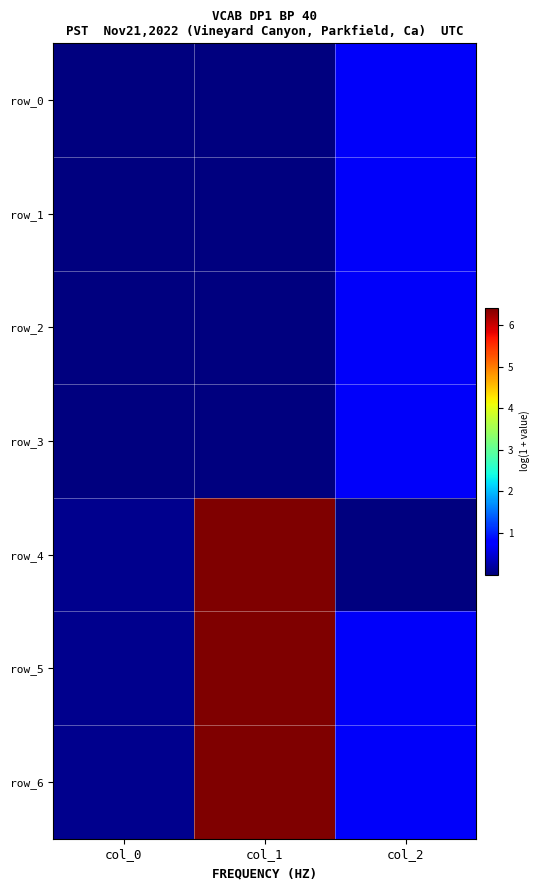

Reading left to right, extract all data points from this chart.

row_0: col_0=0.0	col_1=0.0	col_2=0.7
row_1: col_0=0.0	col_1=0.0	col_2=0.7
row_2: col_0=0.0	col_1=0.0	col_2=0.7
row_3: col_0=0.0	col_1=0.0	col_2=0.7
row_4: col_0=0.1	col_1=6.4	col_2=0.0
row_5: col_0=0.1	col_1=6.4	col_2=0.7
row_6: col_0=0.1	col_1=6.4	col_2=0.7